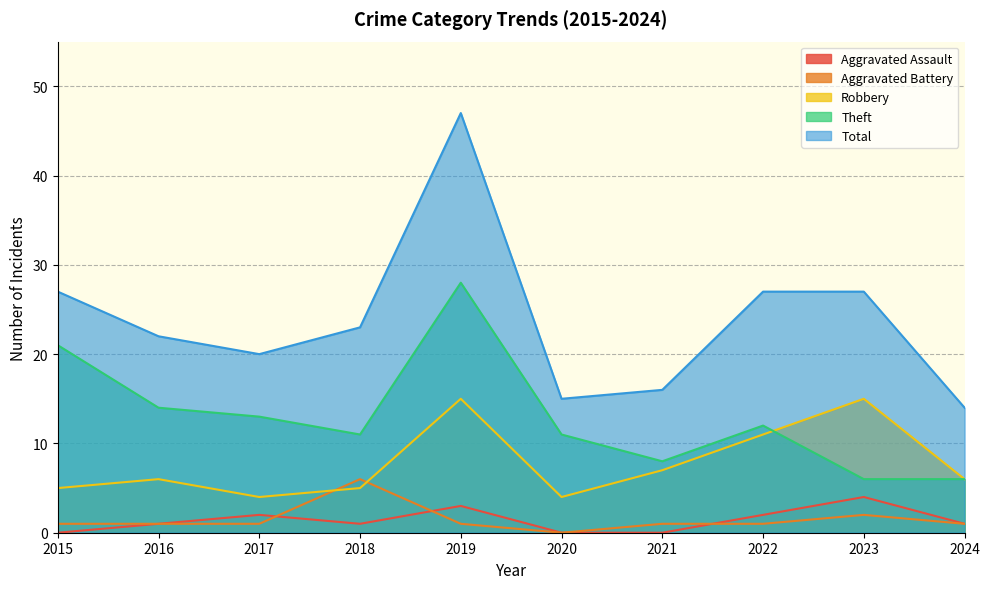

What value does the Aggravated Assault series have at 2017?

2